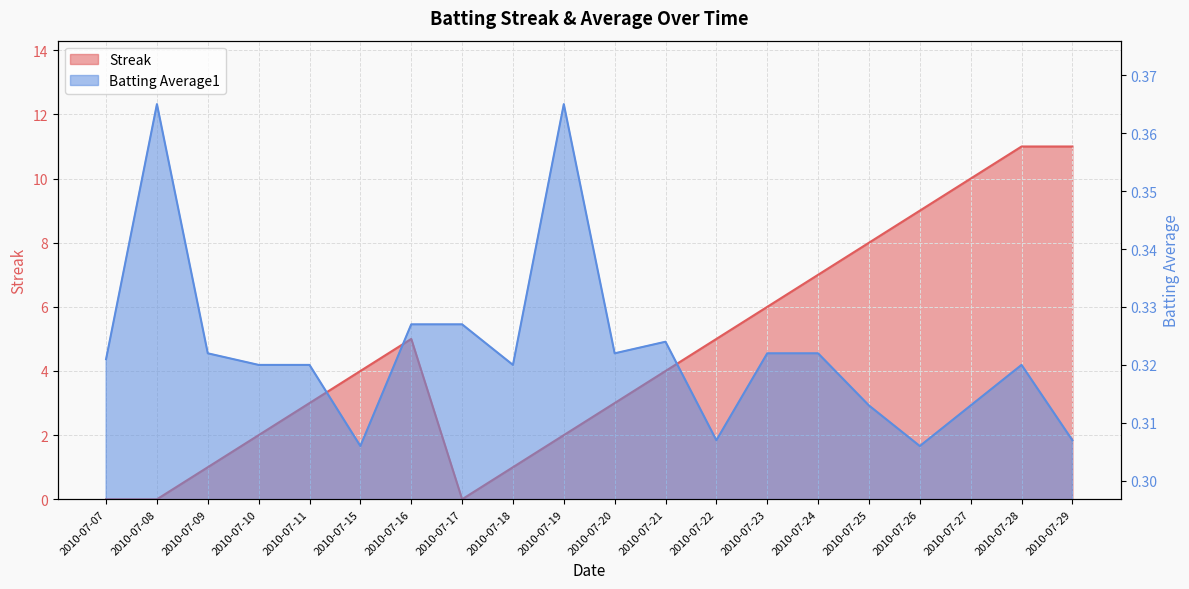

At which label is Streak closest to 5?

2010-07-16